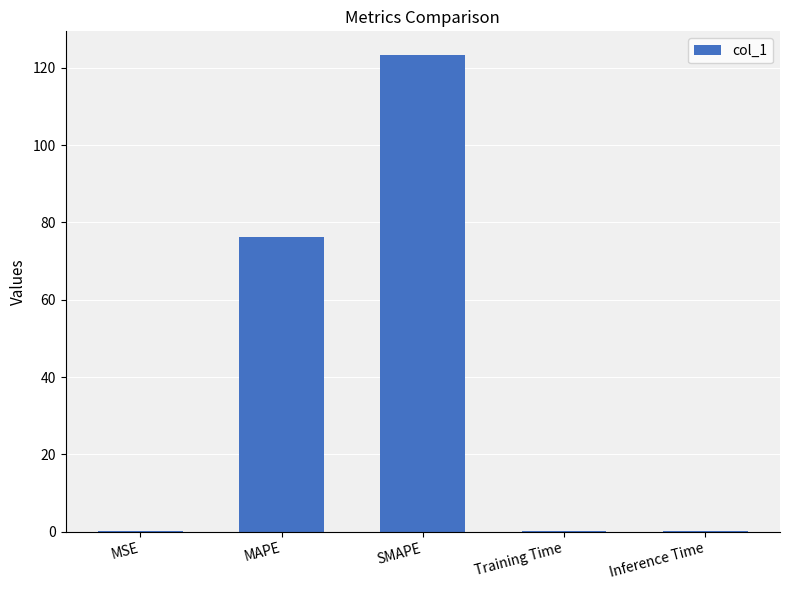

Which has a higher value, MSE or SMAPE?

SMAPE